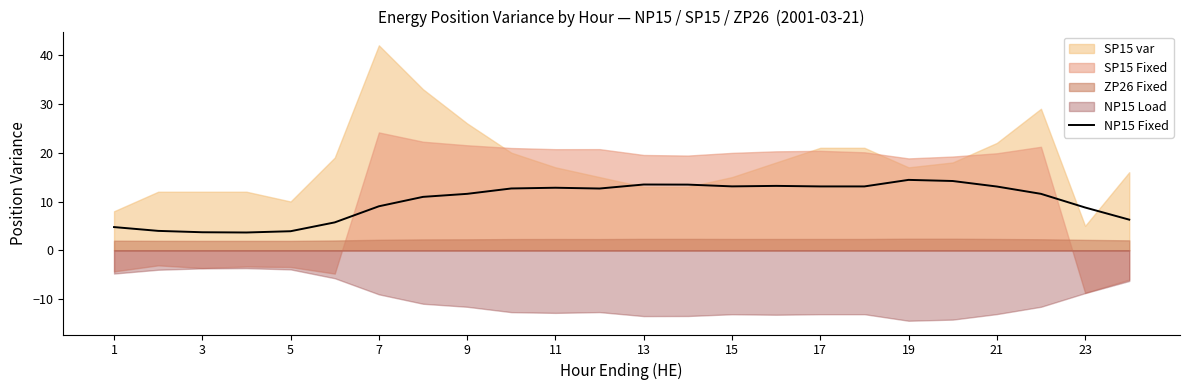

What is the difference between the maximum and minimum values?

10.8